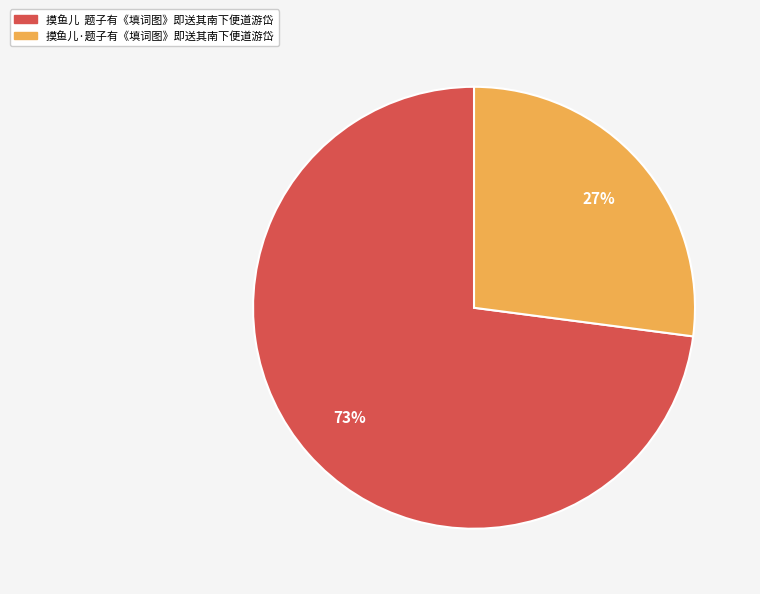

To the nearest percent, what is the difference between the largest and smallest slice percentages?

46%